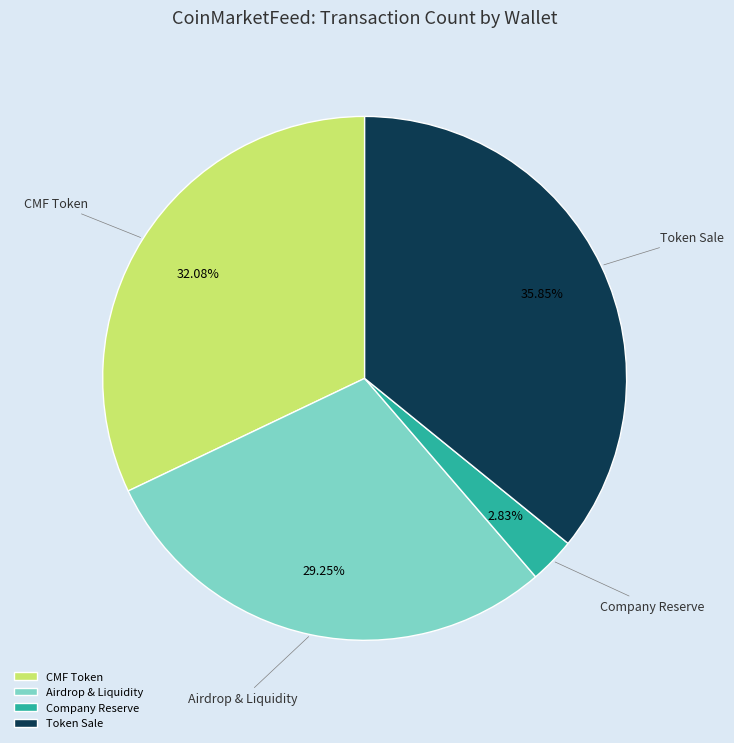

Count the number of slices in the pie.

4